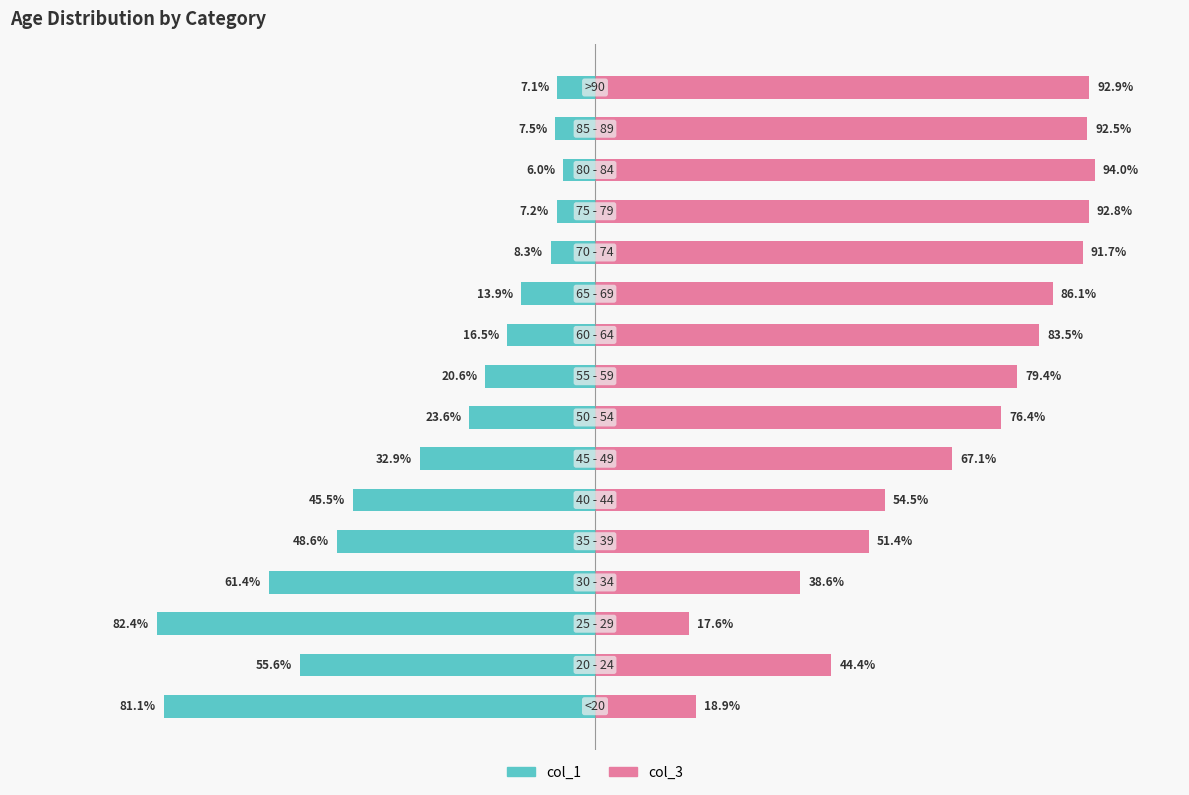

Is it true that col_1 (left group) equals -132.5 at 0?

False